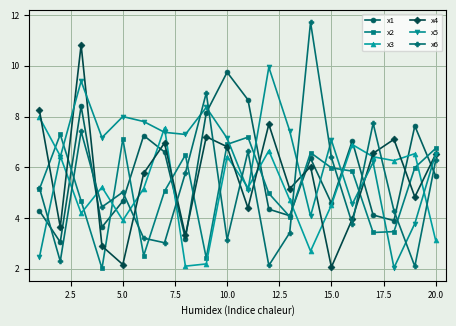

What is the lowest value of the x5 series?

2.0